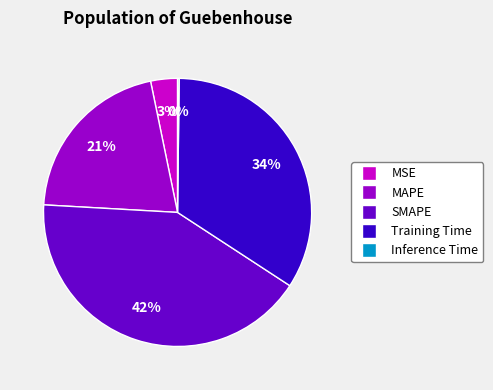

Is MSE the majority of the pie?

No